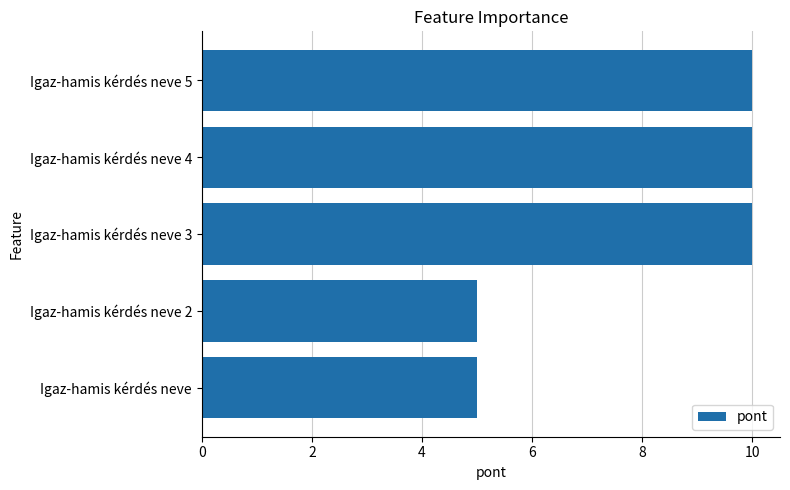

Reading bottom to top, extract all data points from this chart.

Igaz-hamis kérdés neve=5	Igaz-hamis kérdés neve 2=5	Igaz-hamis kérdés neve 3=10	Igaz-hamis kérdés neve 4=10	Igaz-hamis kérdés neve 5=10